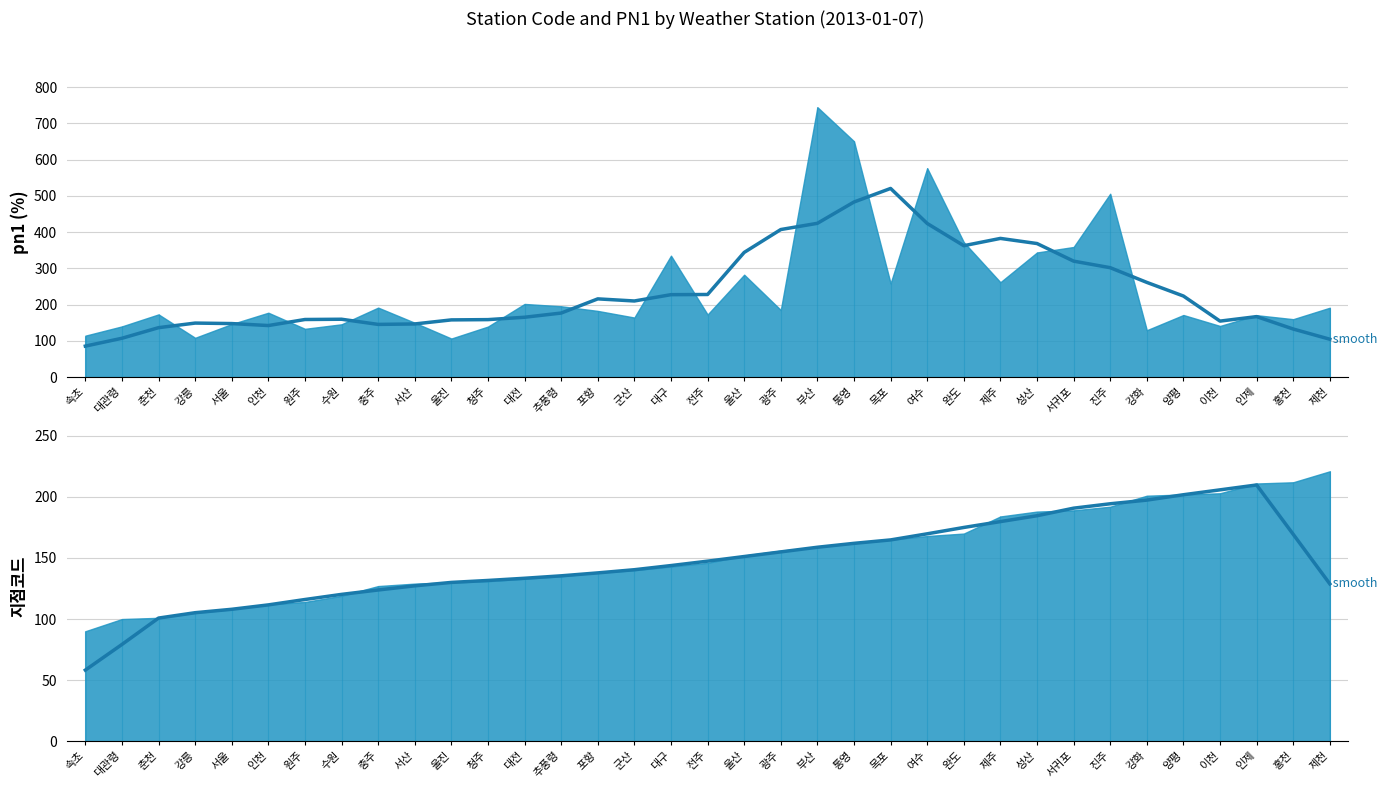

Which label corresponds to the smallest value in the chart?

속초